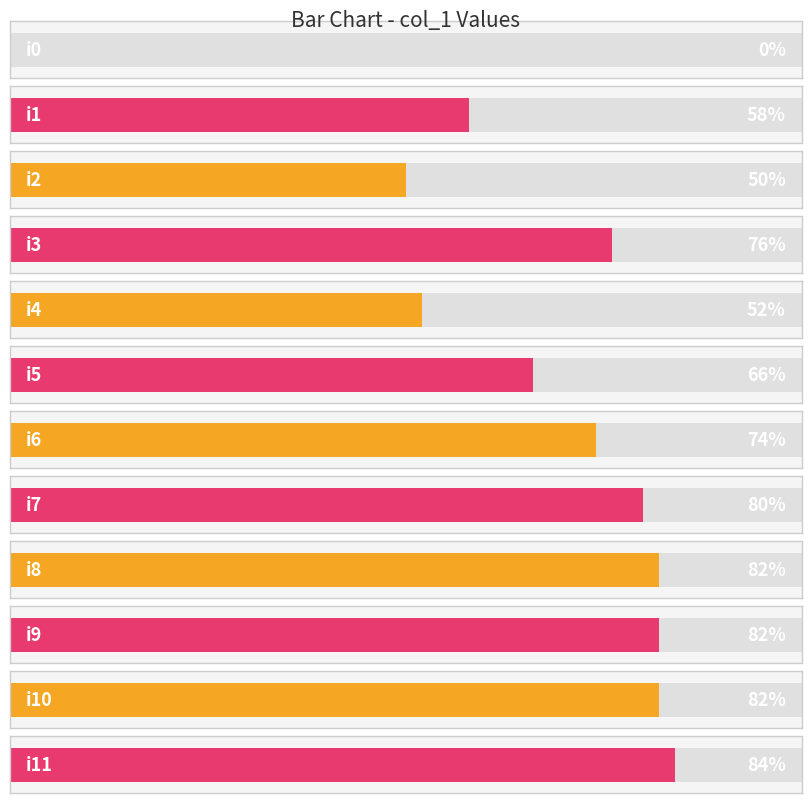

What is the change in value from i0 to i7?

+80